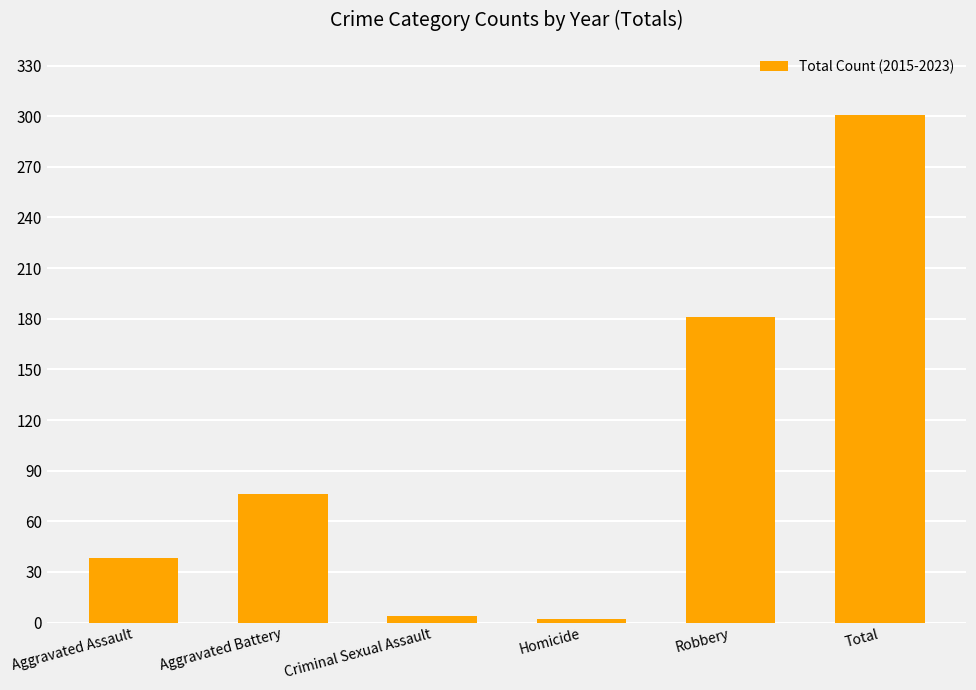

Are the bars horizontal?

No